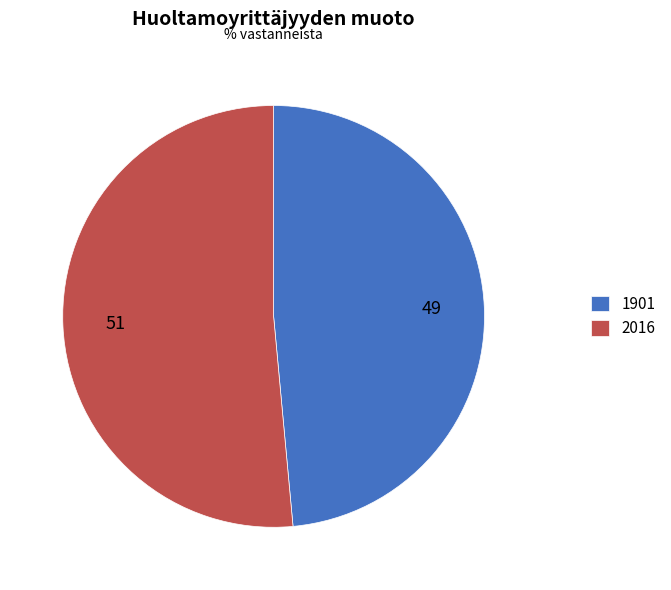

Is 2016 the majority of the pie?

Yes